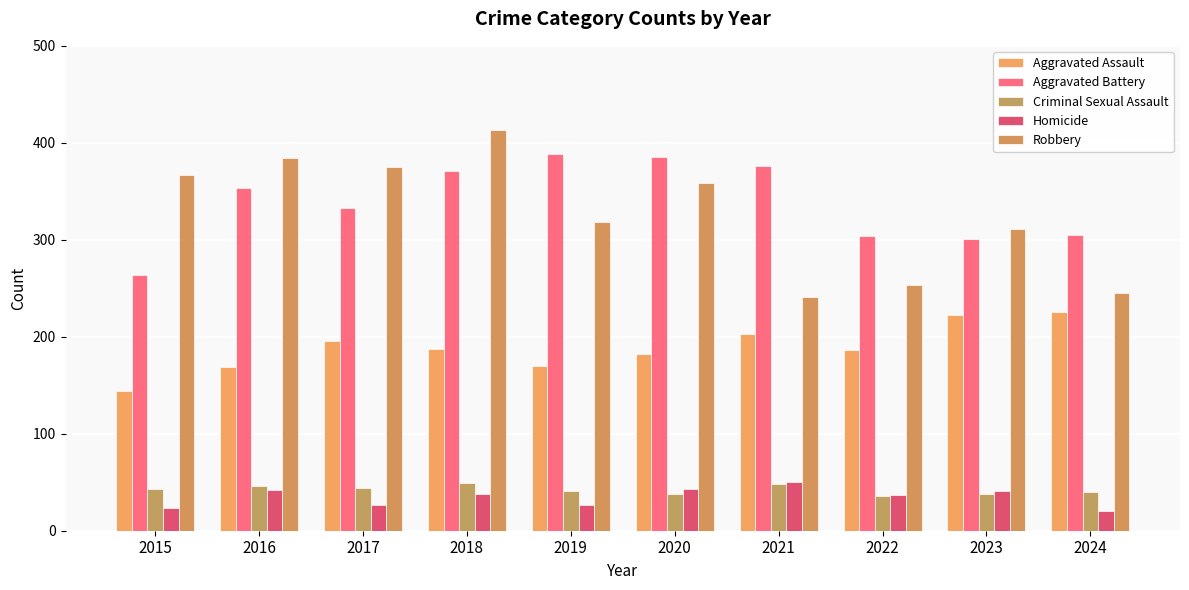

What is the value of the Robbery bar at the 3rd from the left?

375